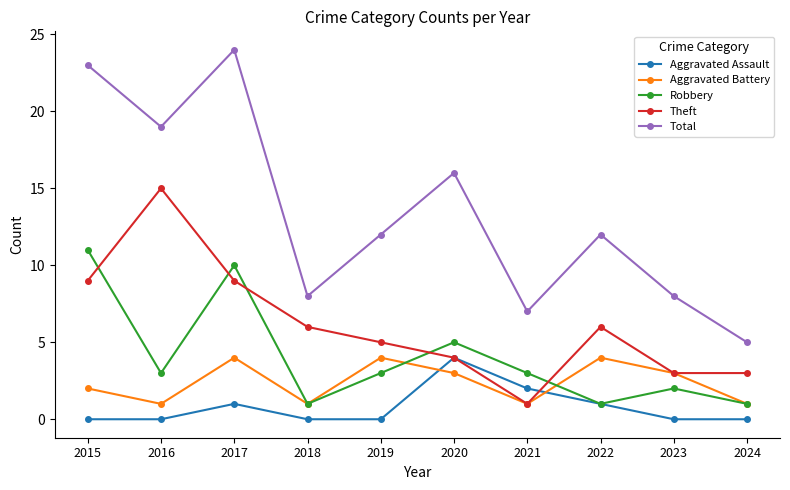

Which series has the largest total across all categories?

Total